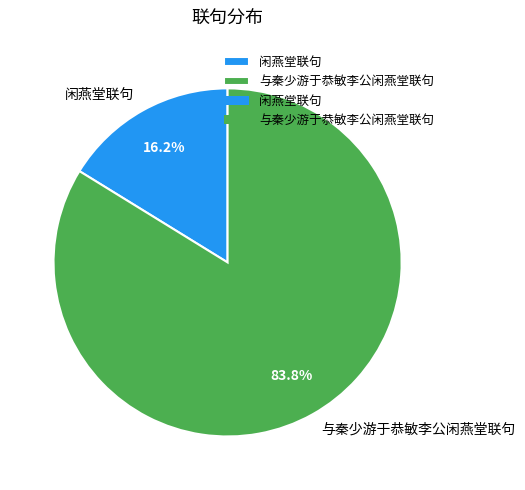

To the nearest percent, what percentage of the pie is 与秦少游于恭敏李公闲燕堂联句?

84%